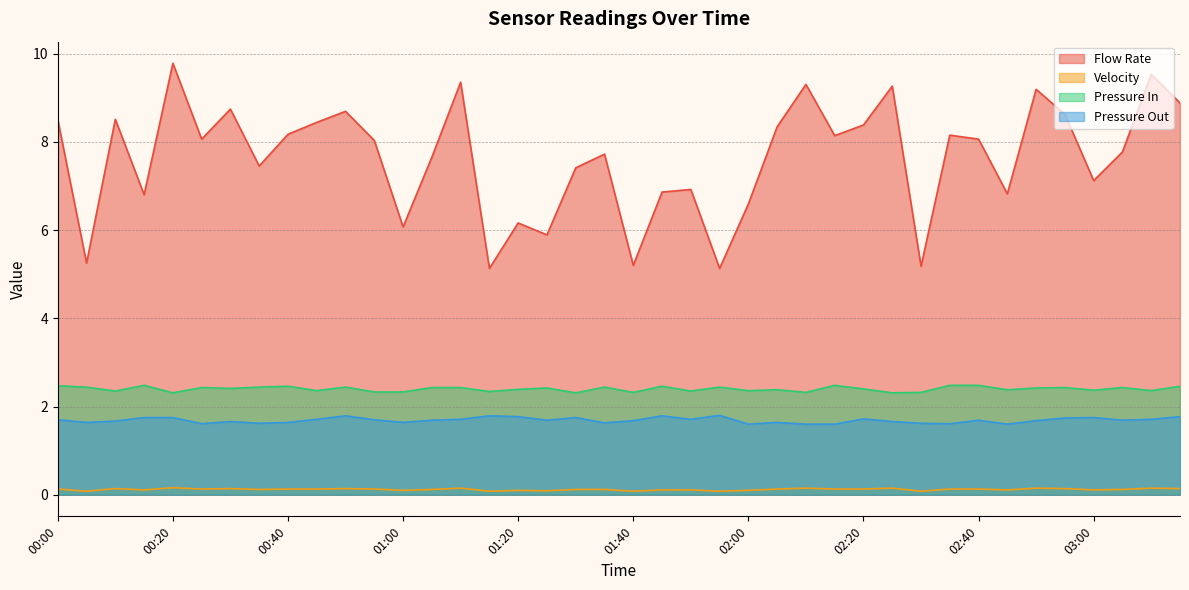

At which category is the sum across all series the highest?

00:20